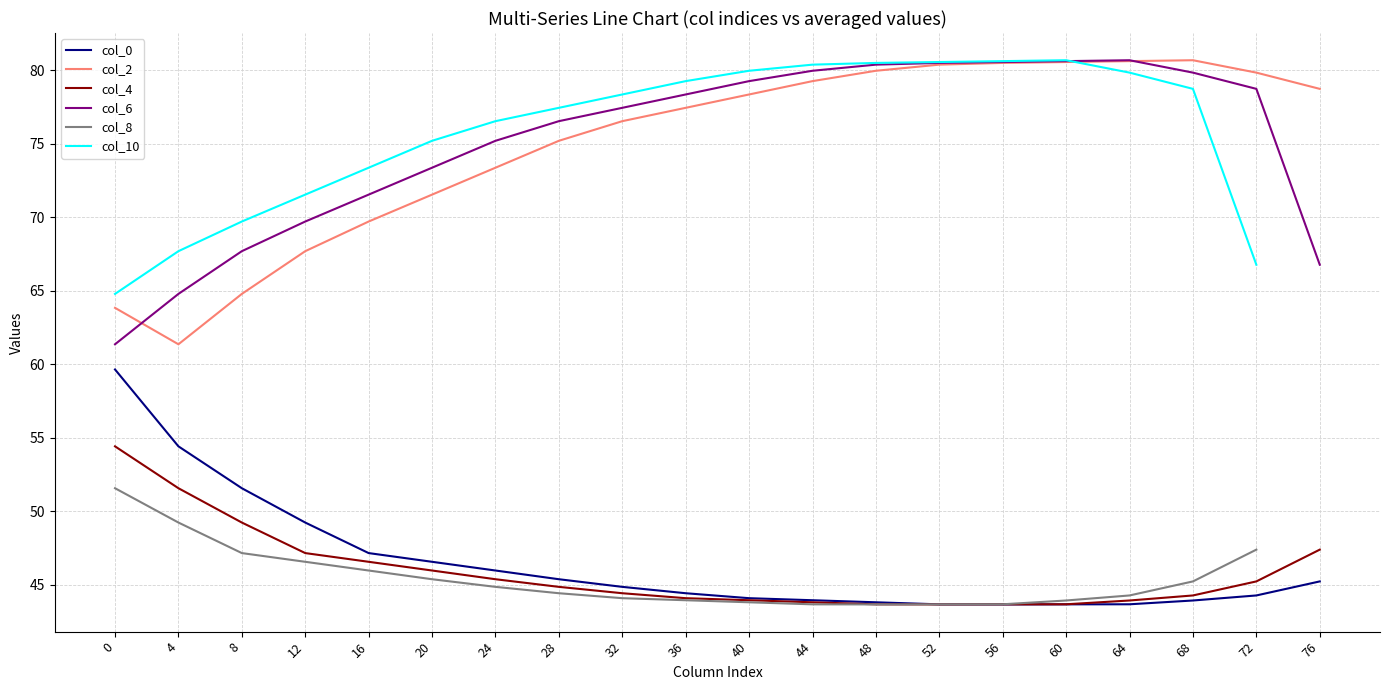

Which series changed the most between 72 and 76?

col_6